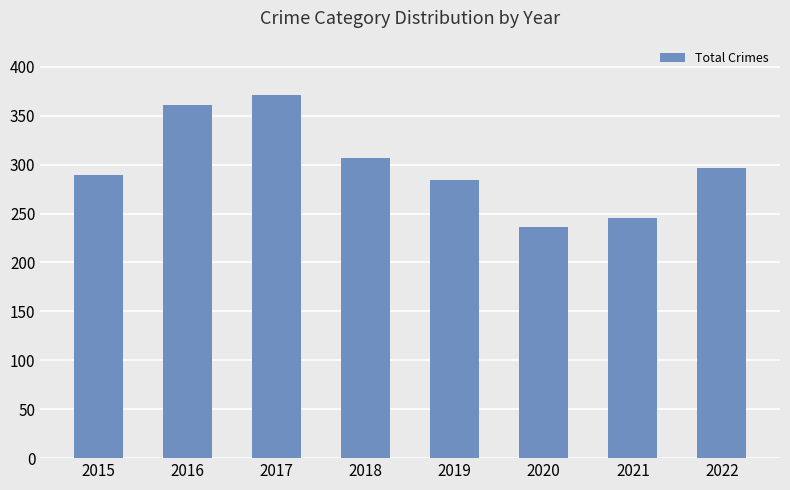

What is the difference between the values at 2019 and 2017?

87